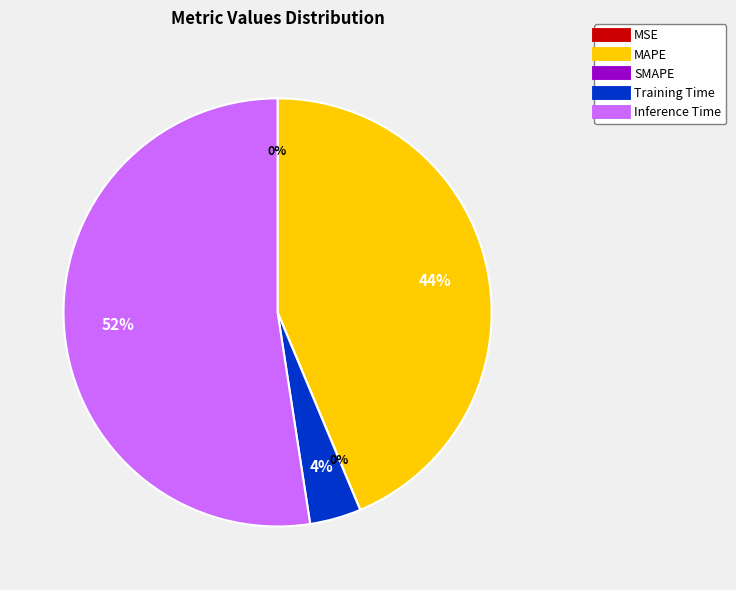

Rank the categories by value from highest to lowest.

Inference Time, MAPE, Training Time, MSE, SMAPE